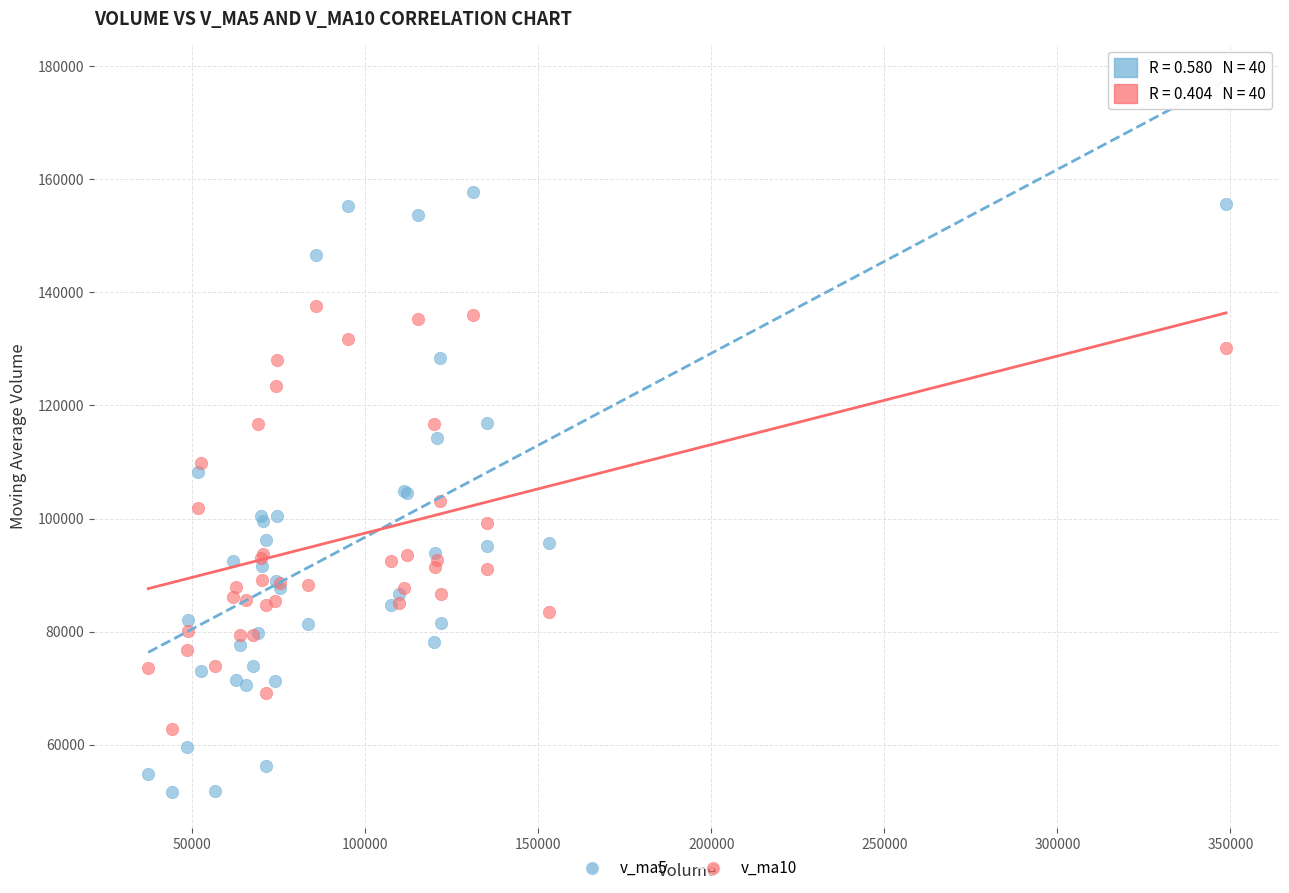

What is the X range (max minus min) for the scatter plot?

311416.7